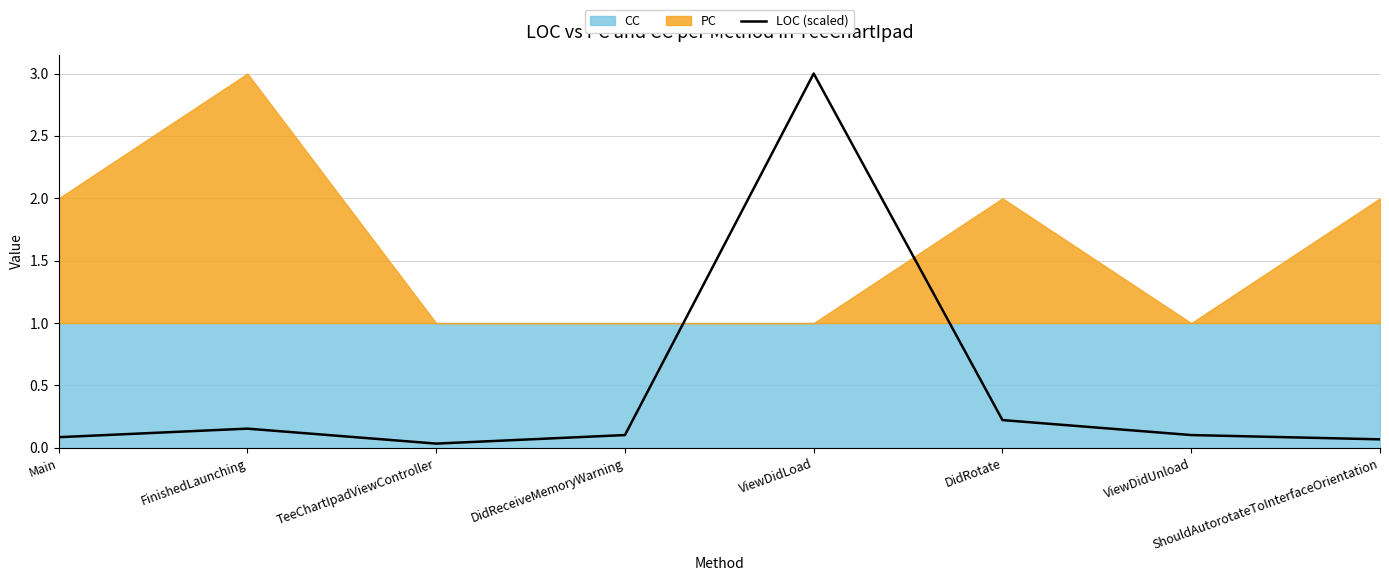

Which category has the highest value in the LOC (scaled) series?

ViewDidLoad